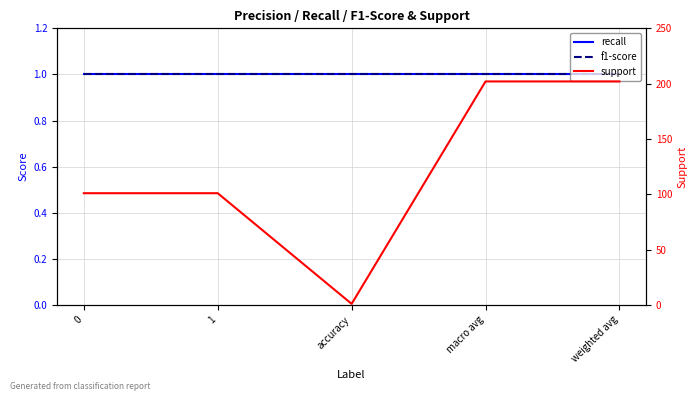

True or false: support has a value of 202 at macro avg.

True